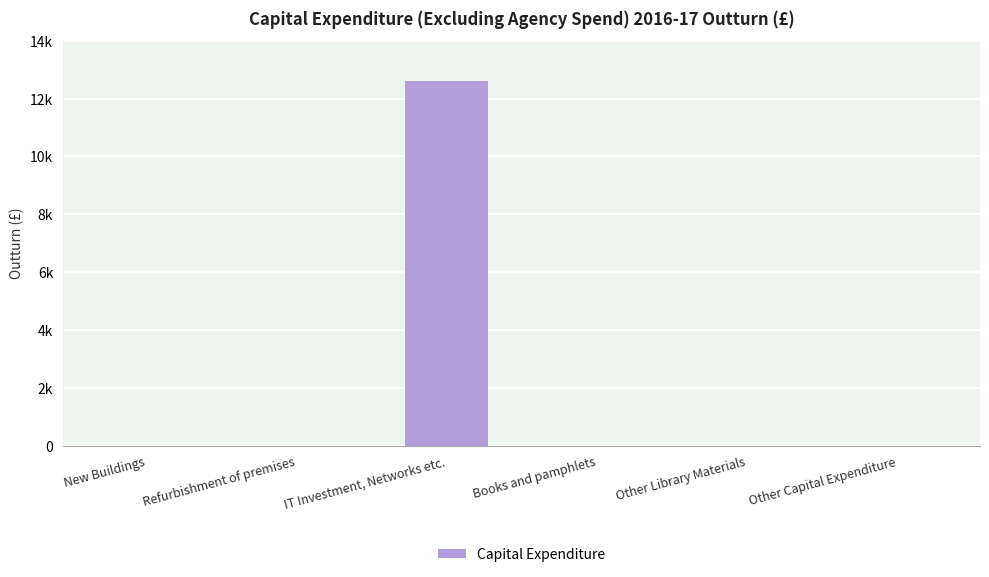

True or false: the data shows 0 at Books and pamphlets.

True